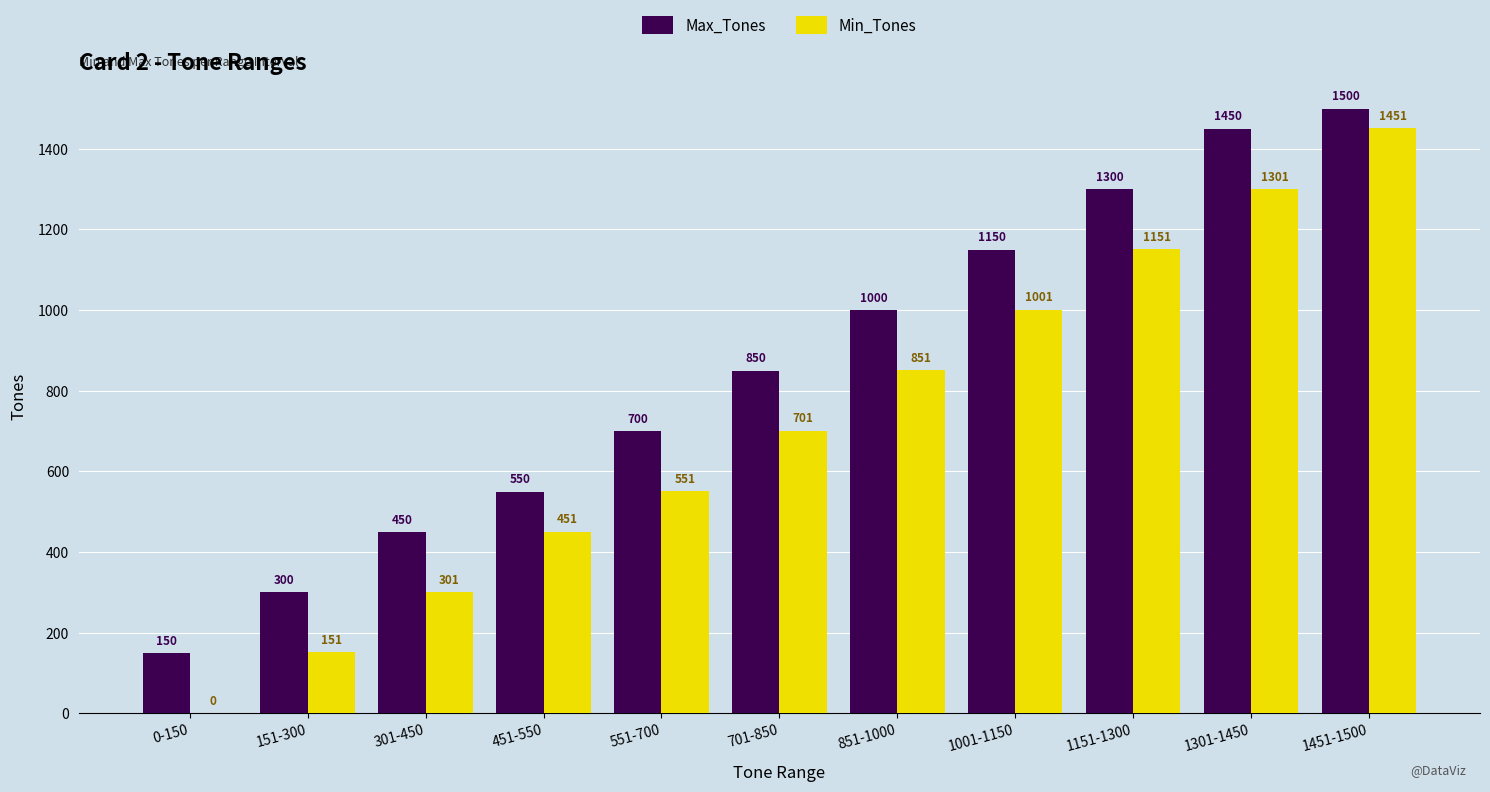

Between 451-550 and 1451-1500, which series saw the biggest shift?

Min_Tones